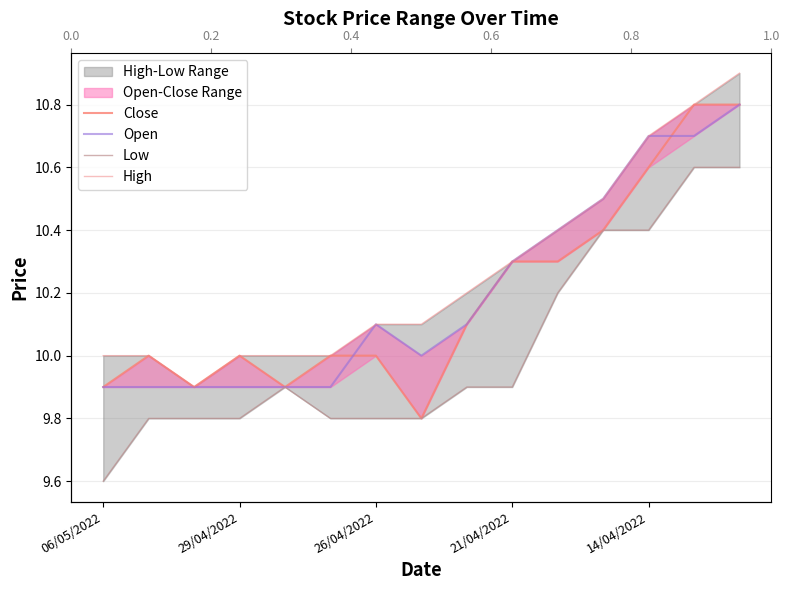

Which label corresponds to the smallest value in the chart?

06/05/2022